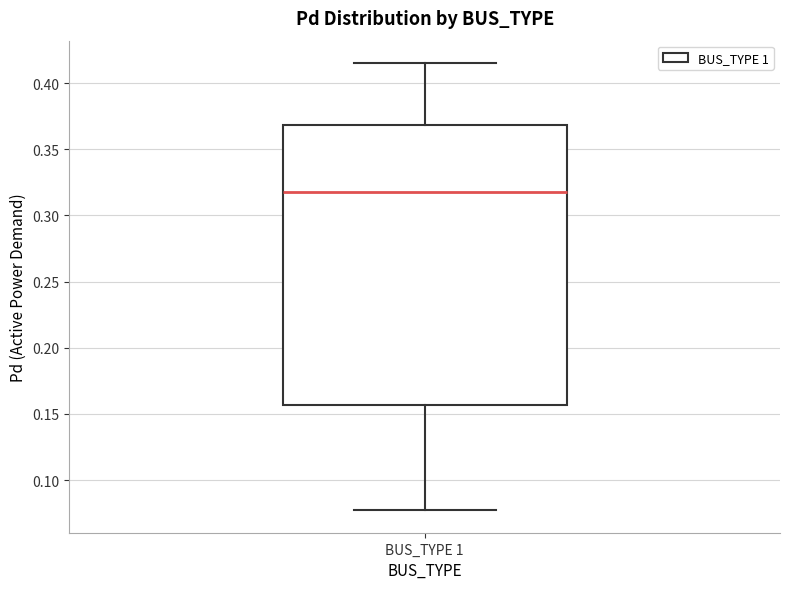

Where does the upper whisker of the box for BUS_TYPE 1 end on the y-axis? The values are not printed on the chart, so give them approximately, as read against the axis.

0.415